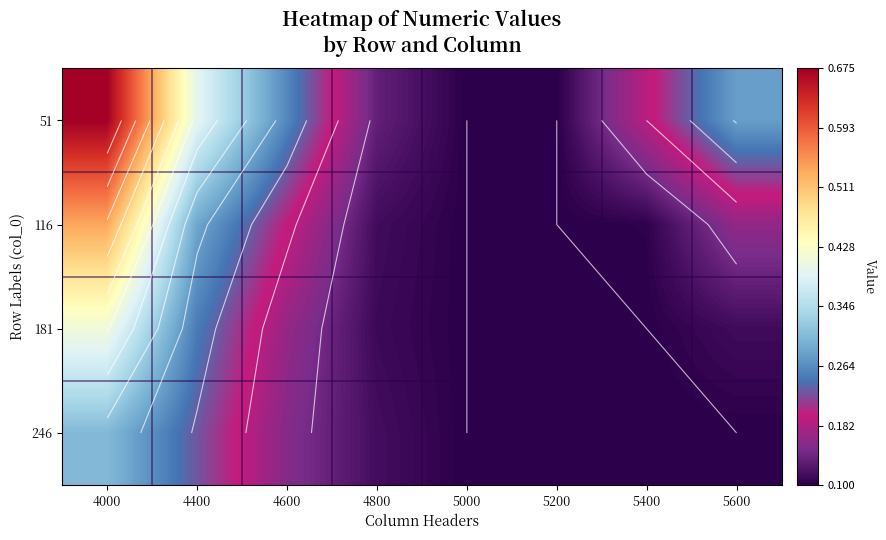

Rank the series by their average value, from lowest to highest.

246, 181, 116, 51